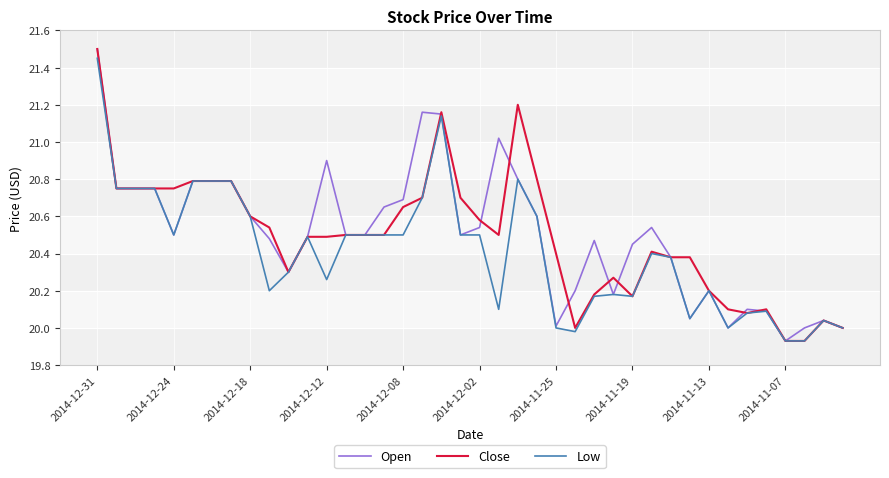

What is the maximum value for Close?

21.5